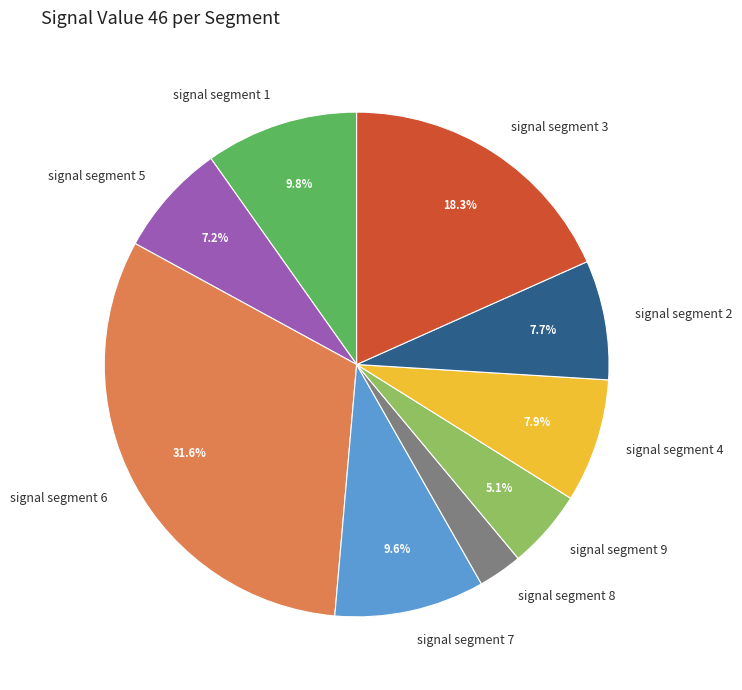

What is the largest slice in the pie chart?

signal segment 6